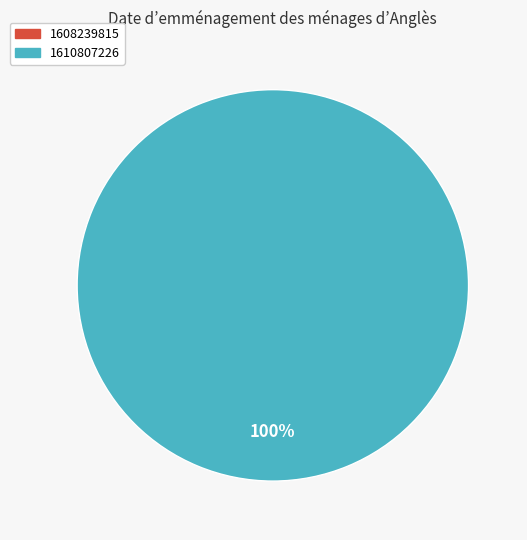

Rank the categories by value from highest to lowest.

1610807226, 1608239815